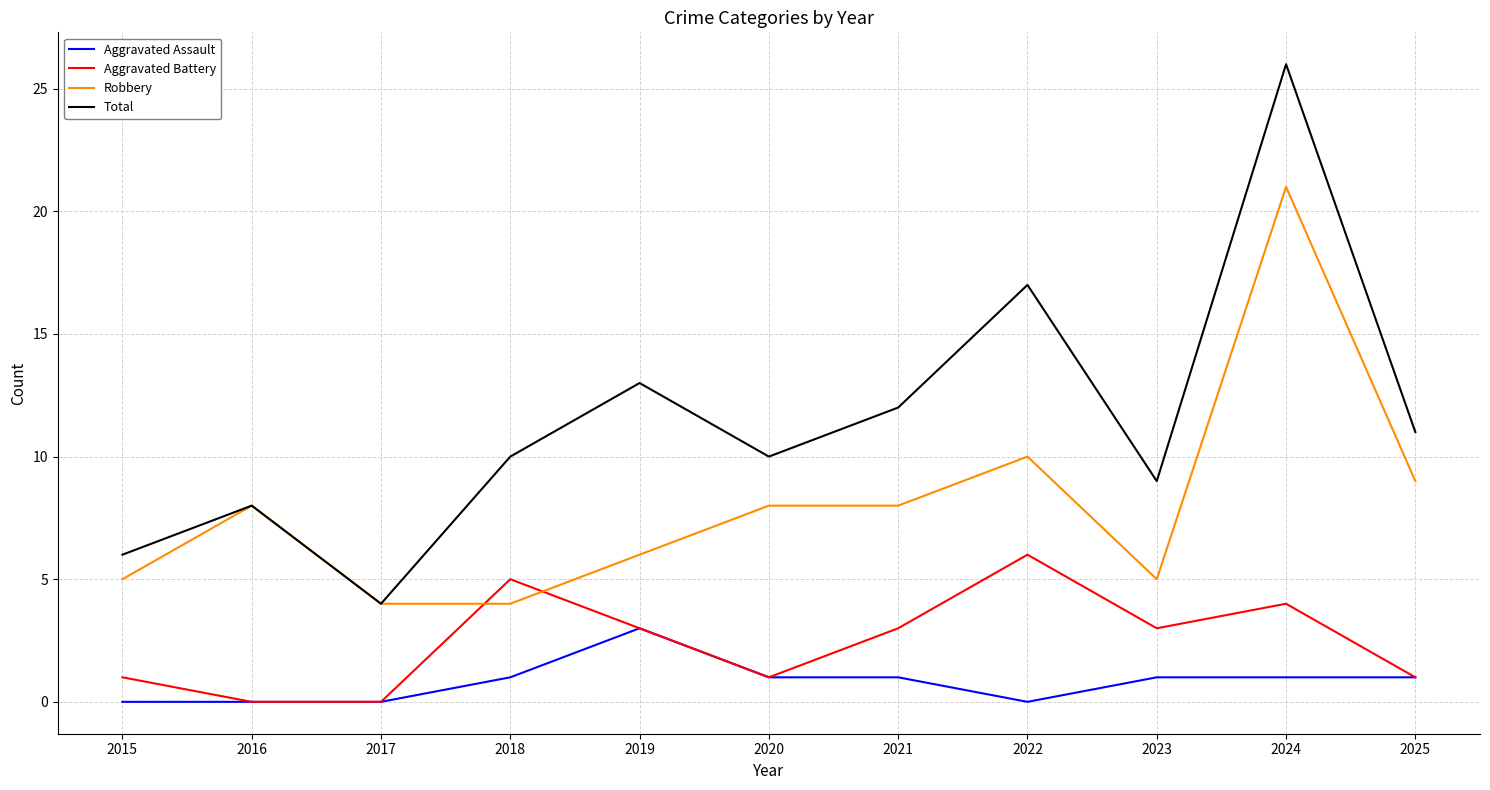

Which category has the highest value in the Aggravated Battery series?

2022